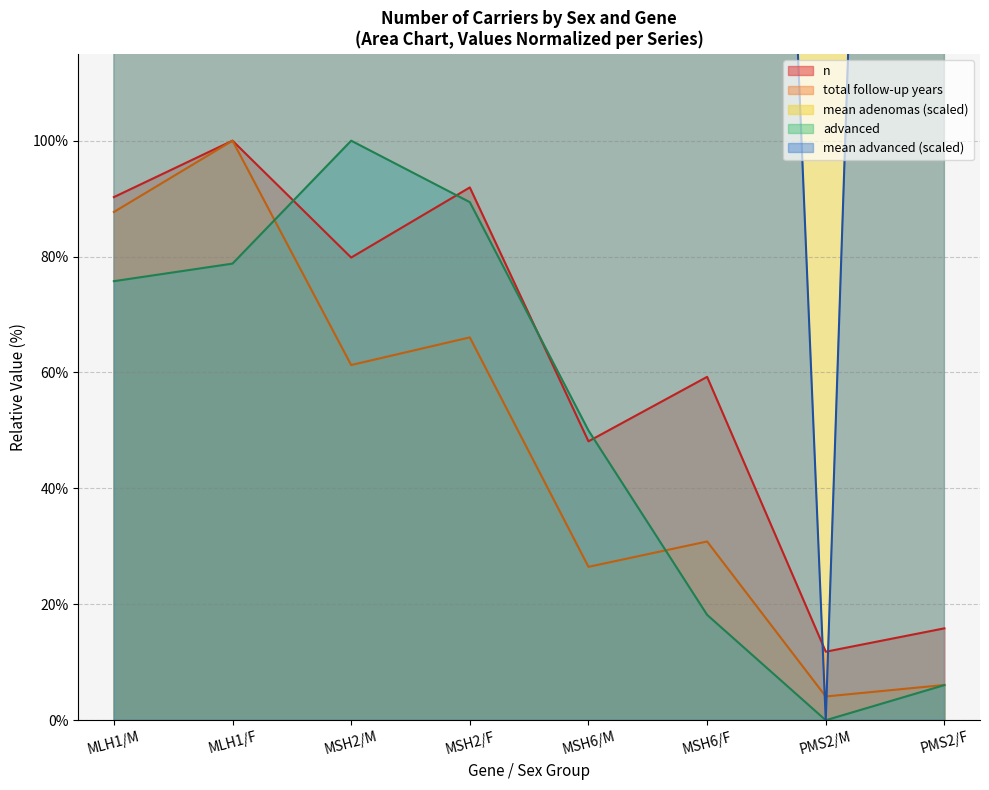

What are all the series names shown in the legend?

n, total follow-up years, mean adenomas, advanced, mean advanced